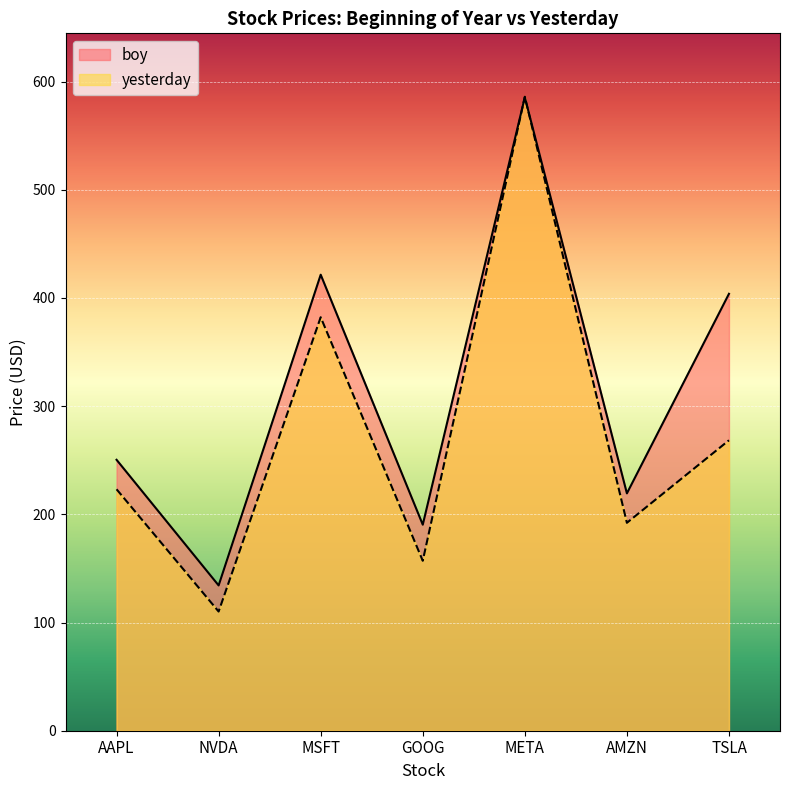

Rank the series at AAPL from highest to lowest value.

boy, yesterday